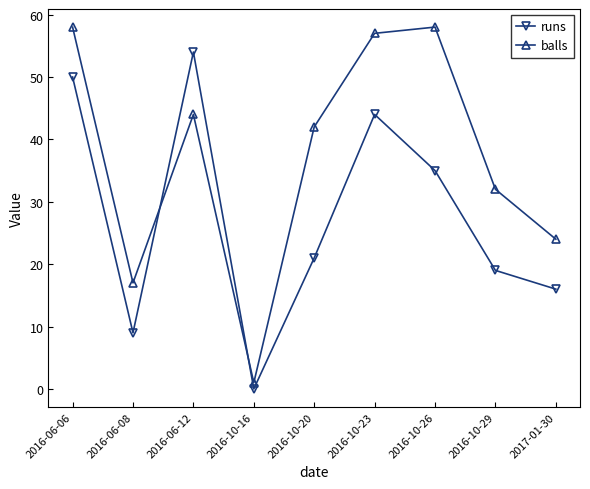

The value of runs at 2016-10-29 is 29. True or false?

False